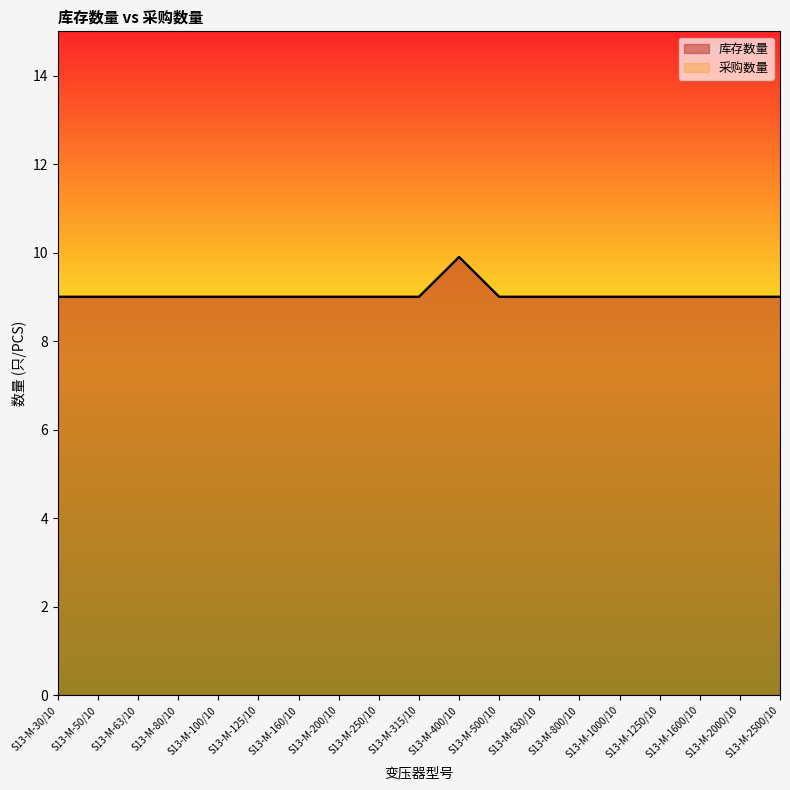

Does the chart have visible grid lines?

No